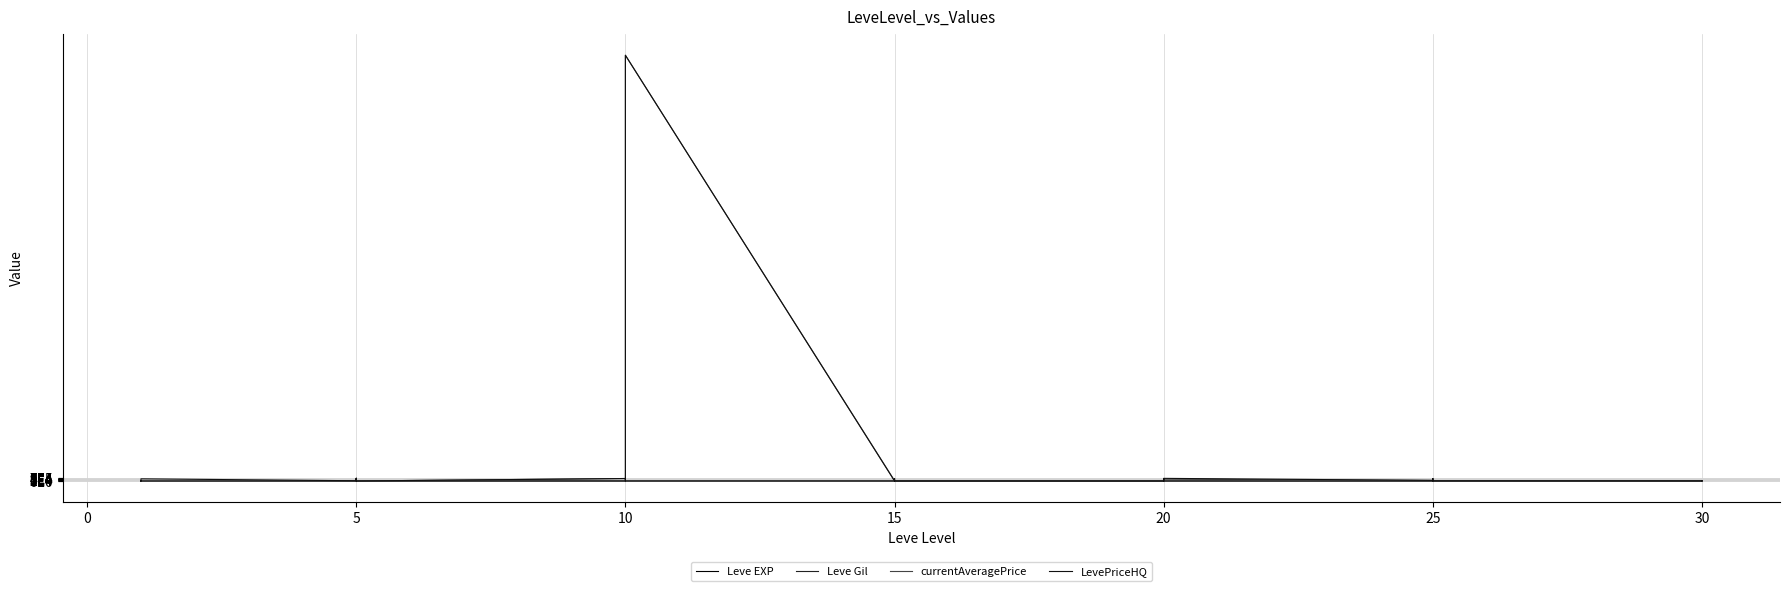

Which series ends up on top after the final intersection of Leve EXP and LevePriceHQ?

LevePriceHQ